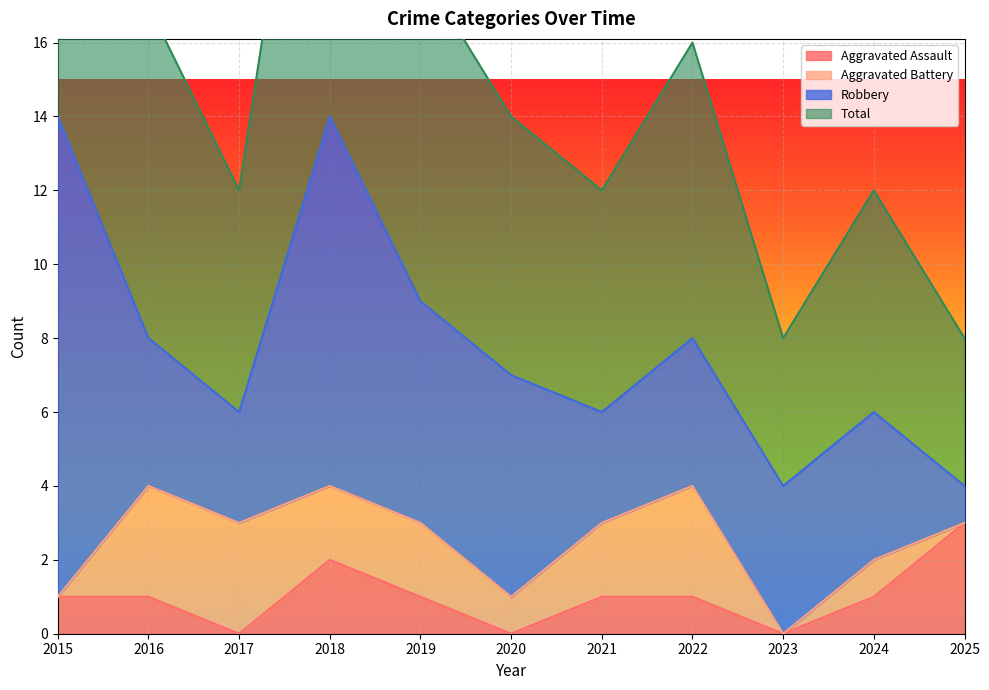

True or false: Aggravated Assault has a value of 2 at 2023.

False